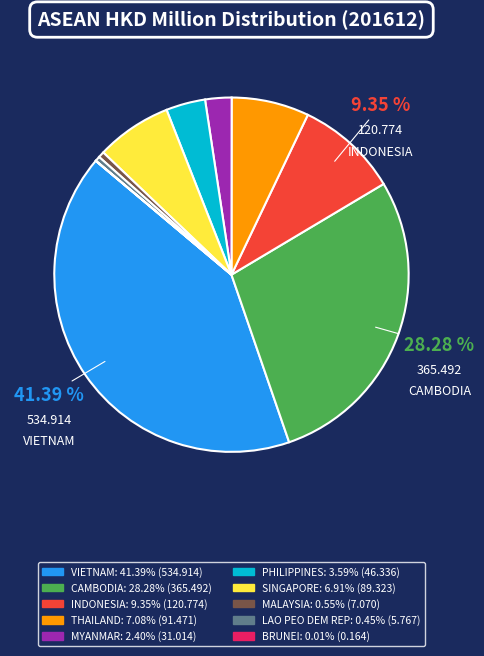

Is there any slice that represents more than half of the pie?

No